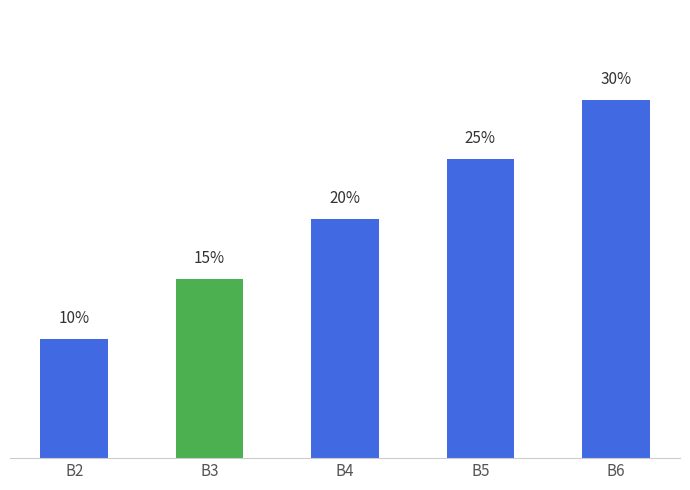

Between B4 and B2, which is larger?

B4